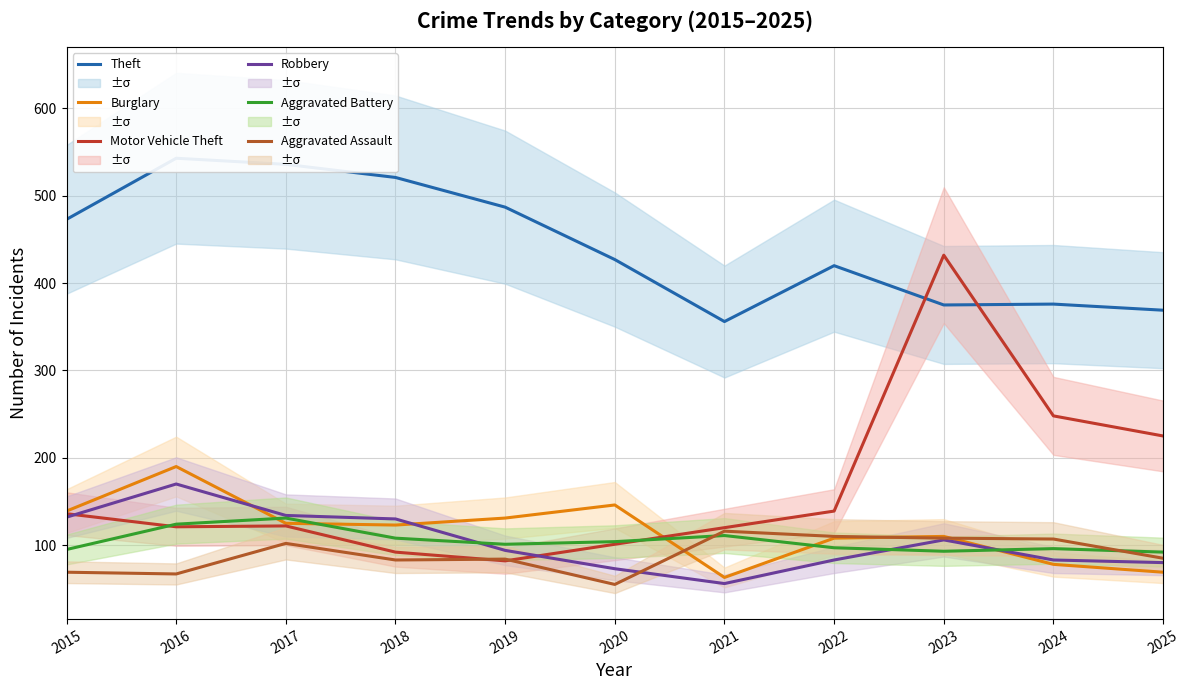

Which label corresponds to the largest value in the chart?

2016